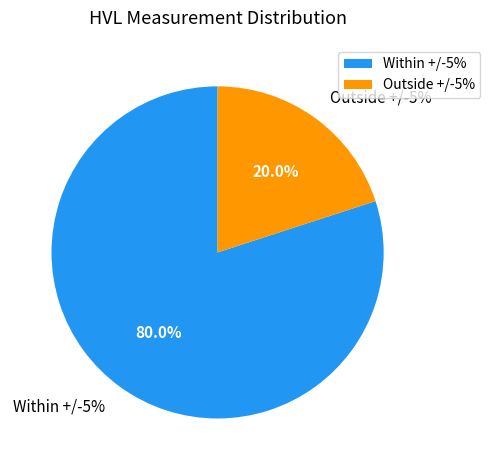

How many segments does this pie chart have?

2